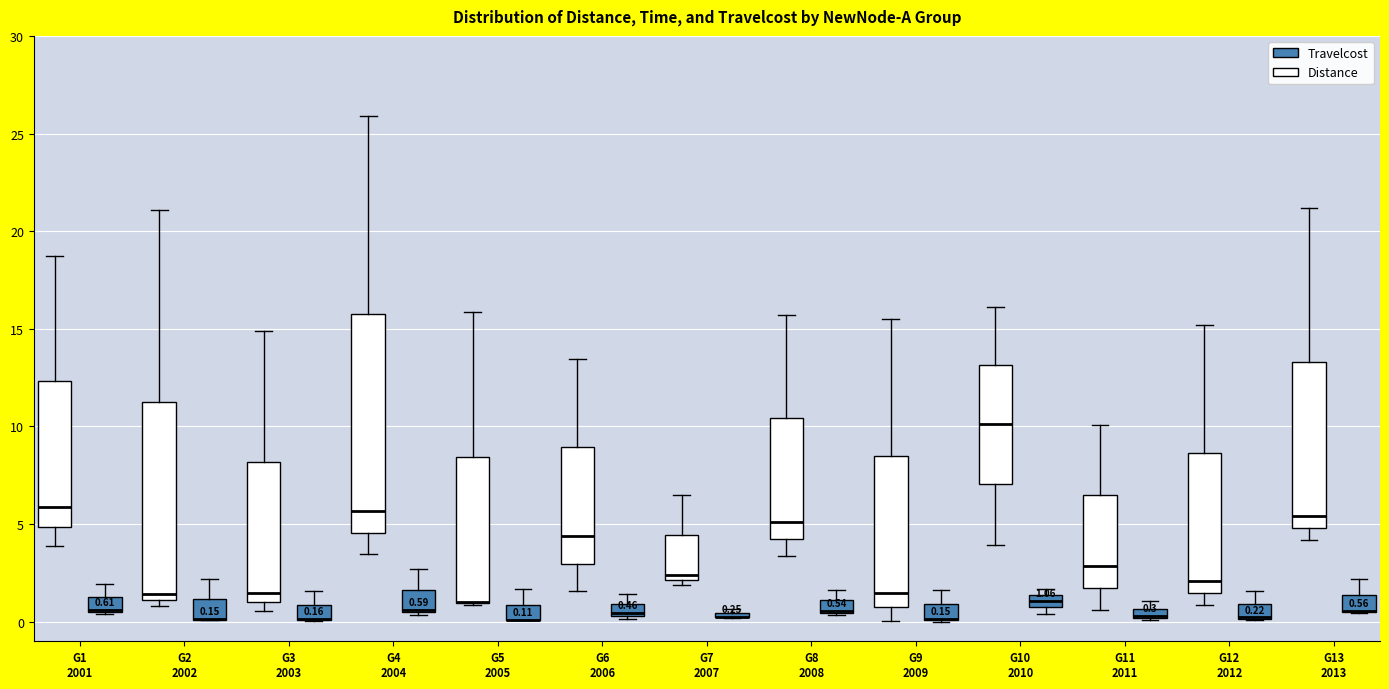

Comparing the boxes themselves (not the whiskers), which one is the tallest?

G4 2004 (Distance)